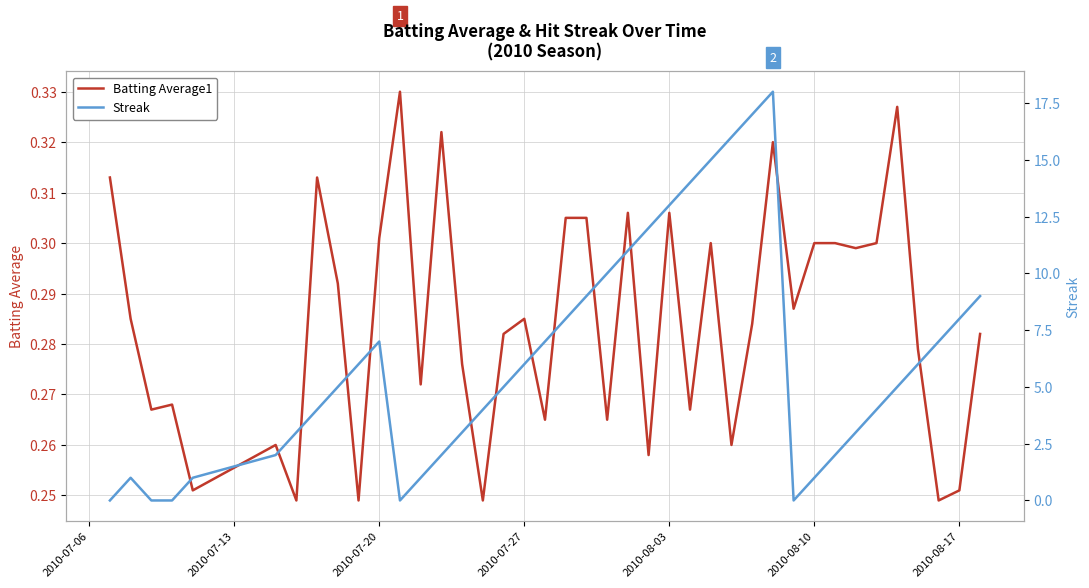

How many values in Streak are above zero?

35